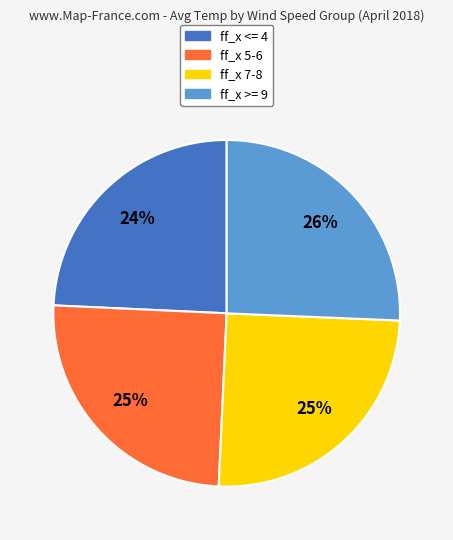

To the nearest percent, what percentage of the pie is ff_x <= 4?

24%